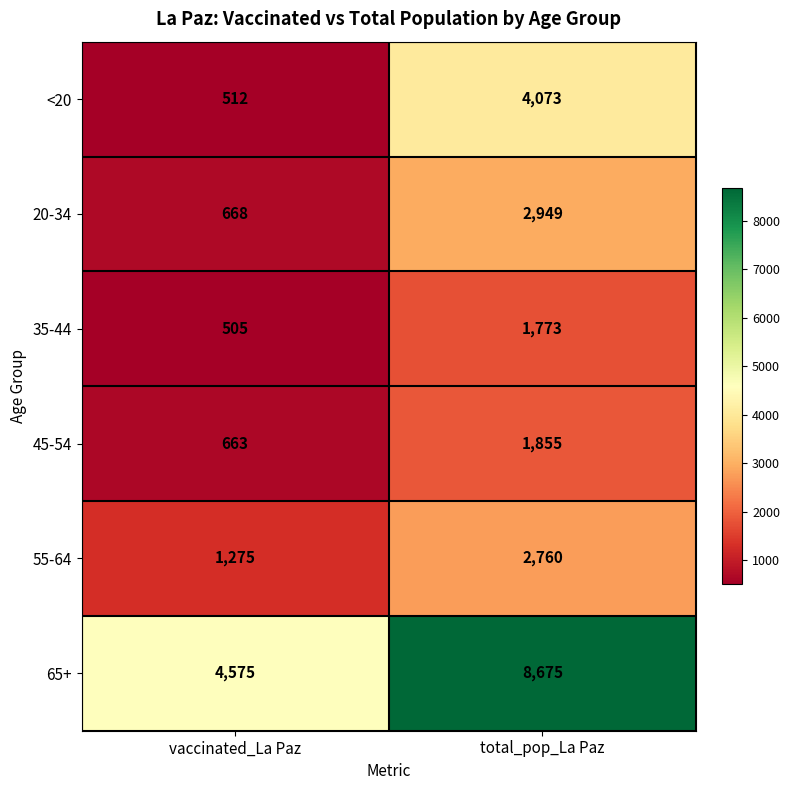

What is the difference between the maximum and minimum values in the <20 series?

3561